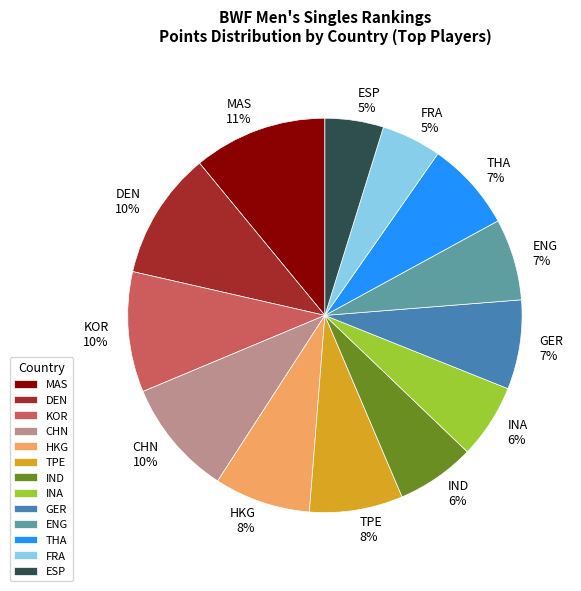

To the nearest percent, what is the difference between the largest and smallest slice percentages?

6%